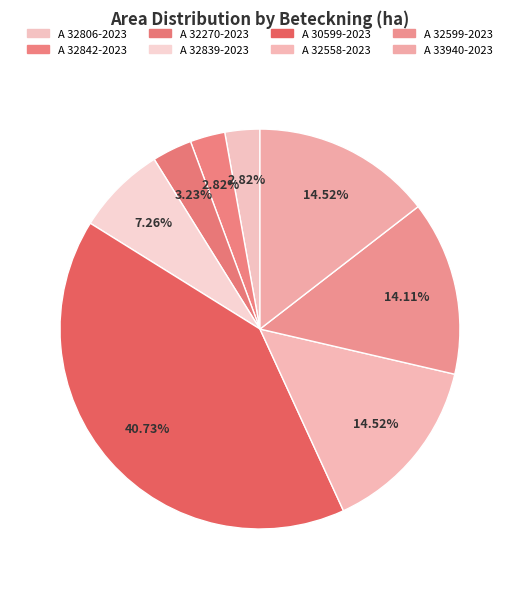

Approximately how many times larger is the value at A 30599-2023 compared to A 33940-2023?

2.8